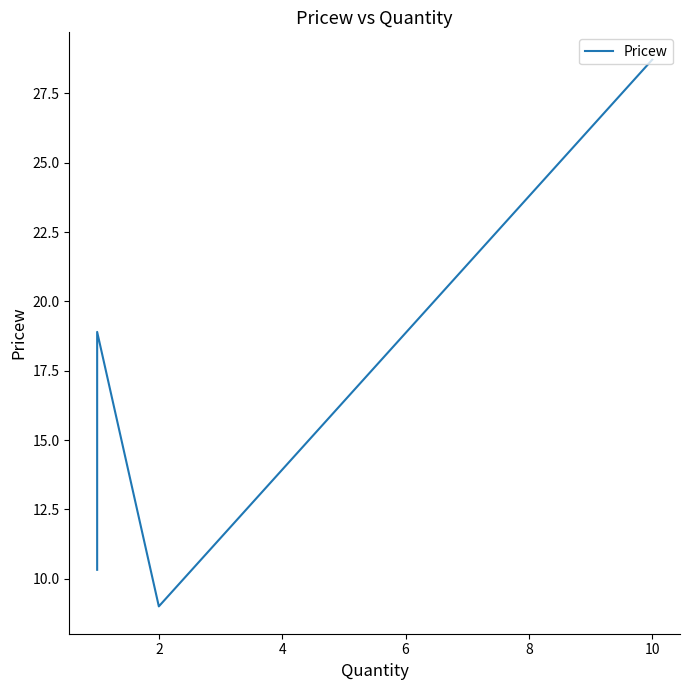

What is the change in value from 4 to 8?

+9.8